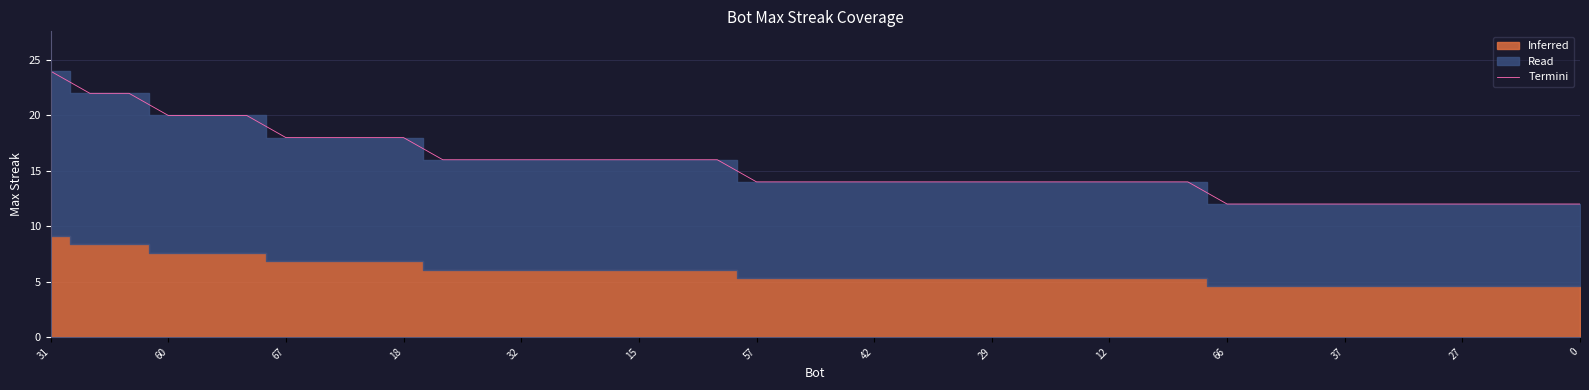

Count the number of categories in the chart.

40